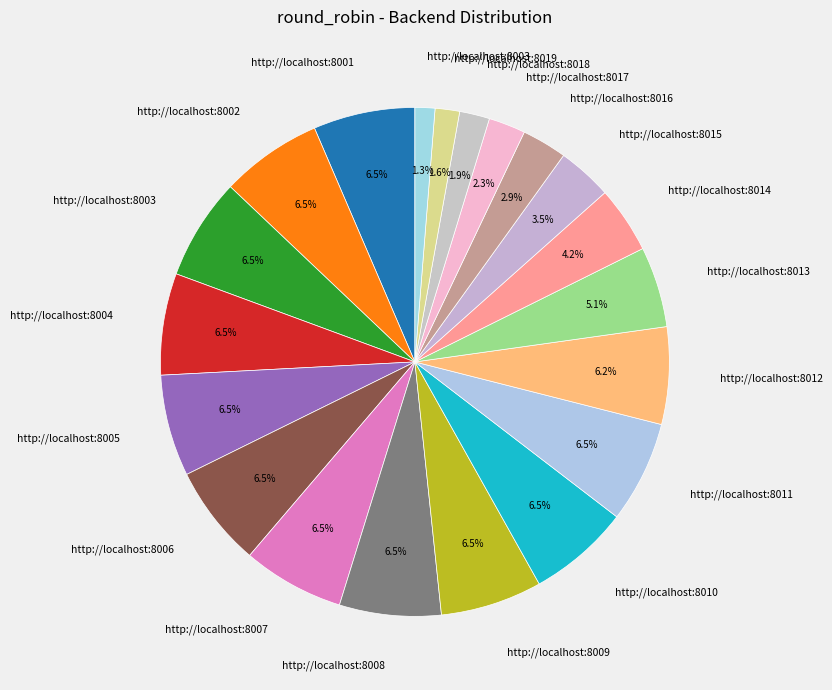

How many segments does this pie chart have?

20